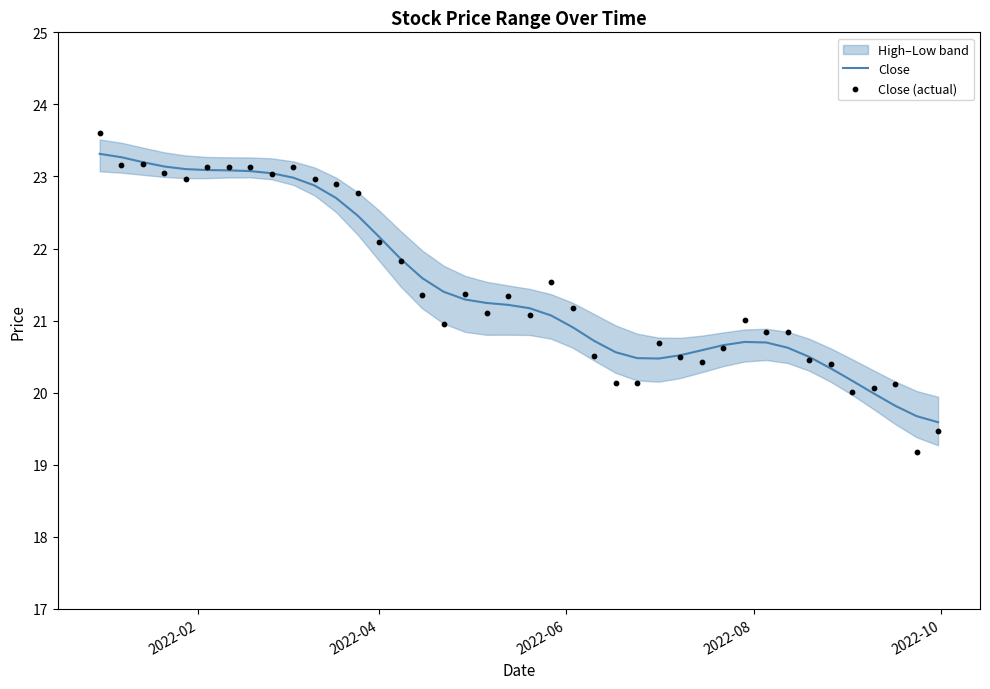

Which series has the largest Y range (max minus min)?

Close (actual)